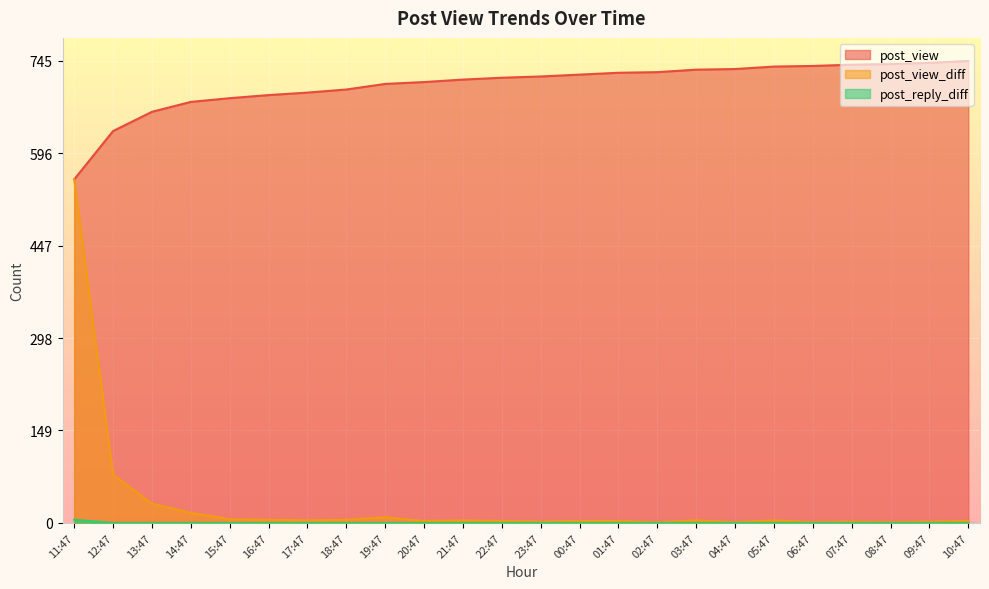

What position from the right is 03:47?

8